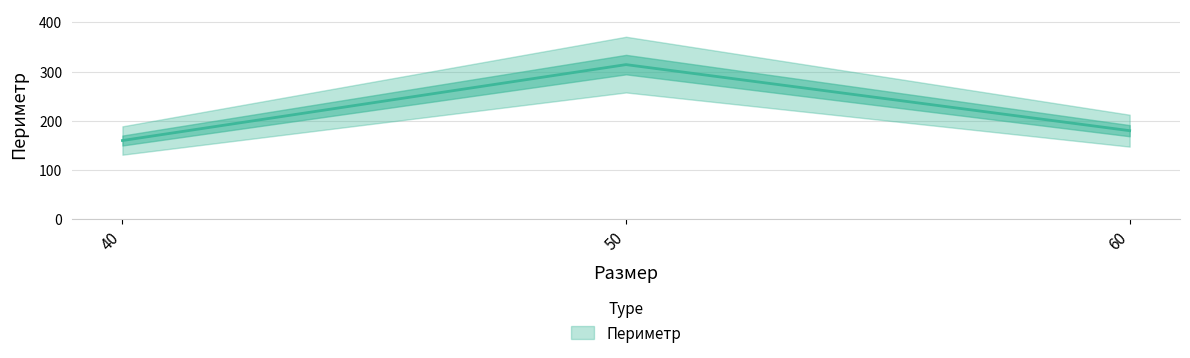

What is the maximum value shown in the chart?

314.2